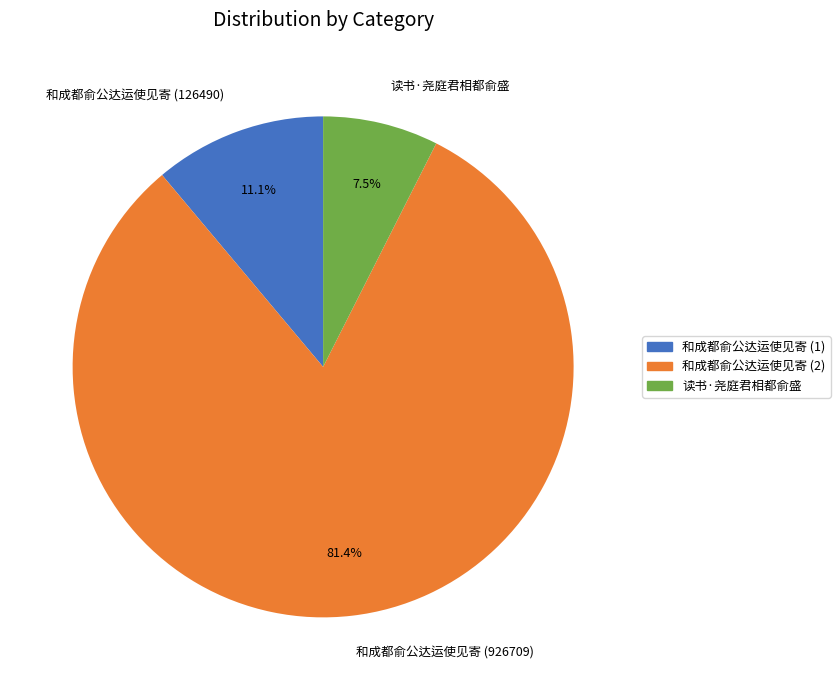

To the nearest percent, what is the average slice percentage?

33%